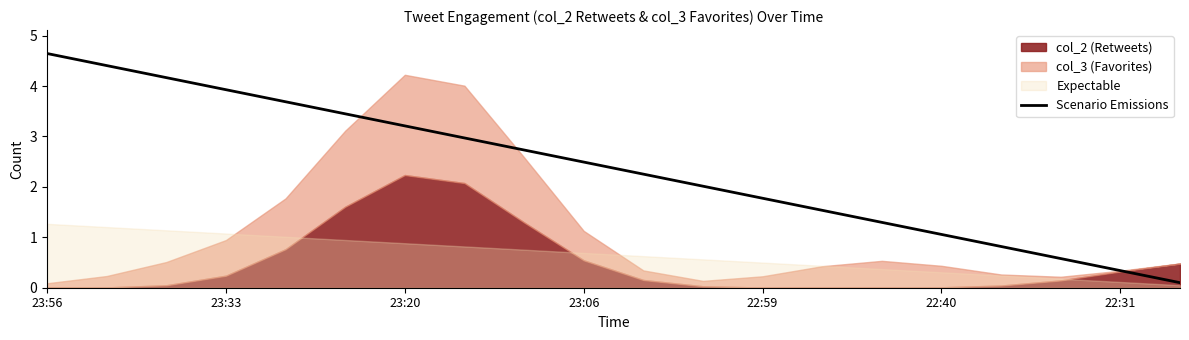

At which label does Scenario Emissions reach its peak?

23:56